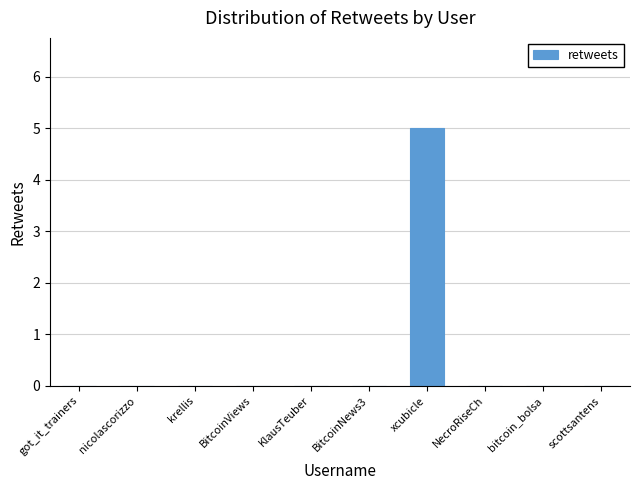

How many values are between 0 and 1?

9